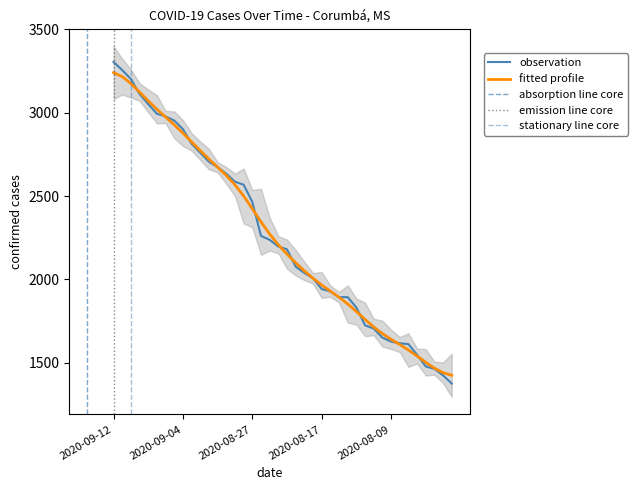

What is the label of the 21st point from the right?

2020-08-22